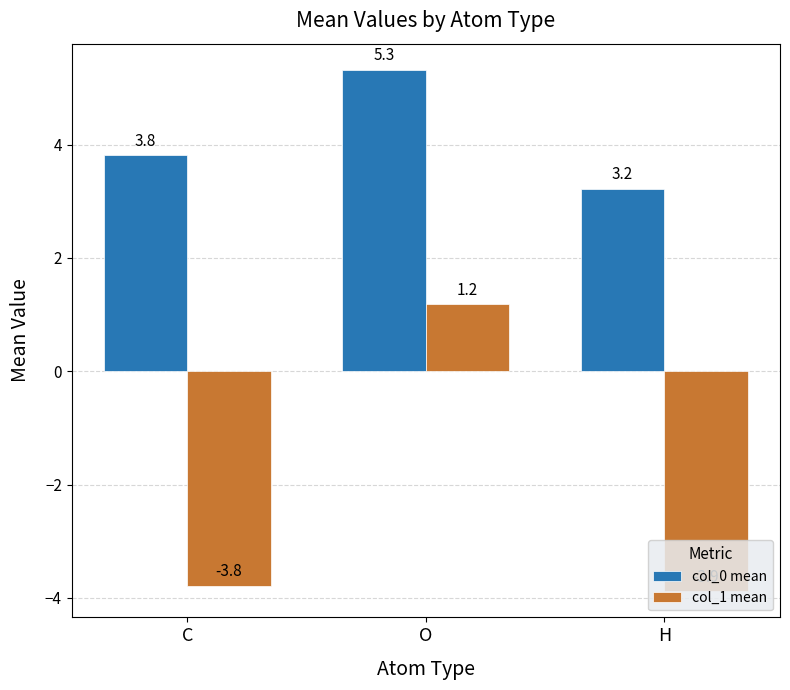

At which category is the sum across all series the highest?

O